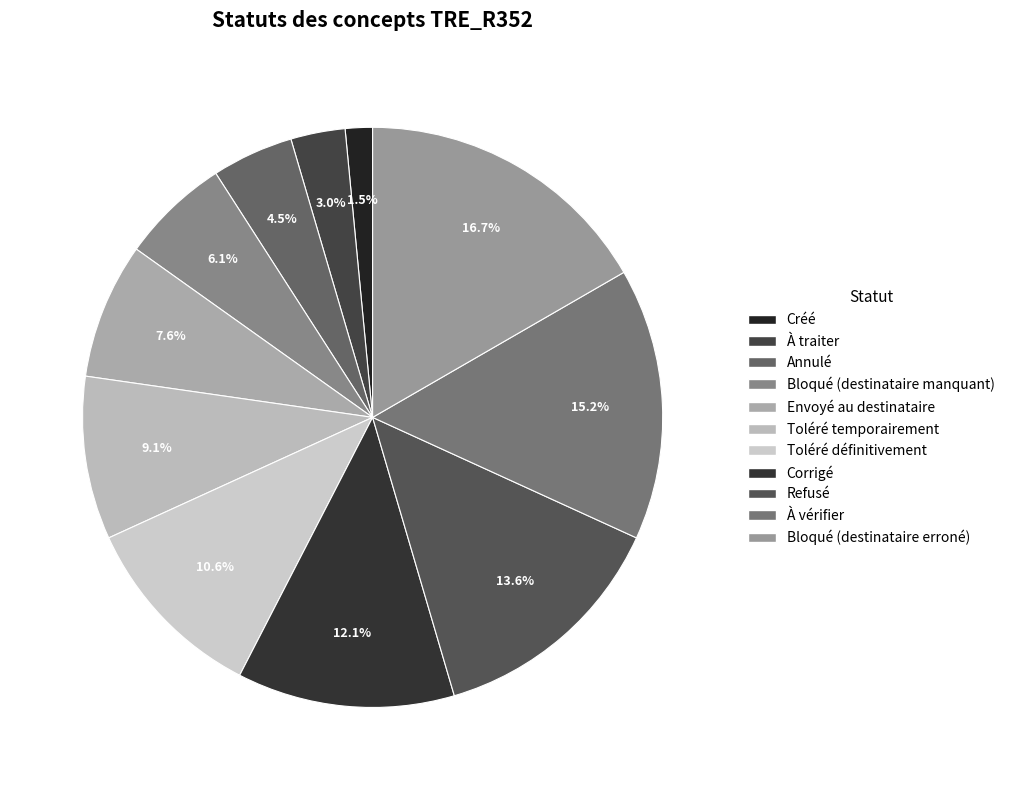

What percentage do Toléré définitivement and À traiter together represent?

13.6%